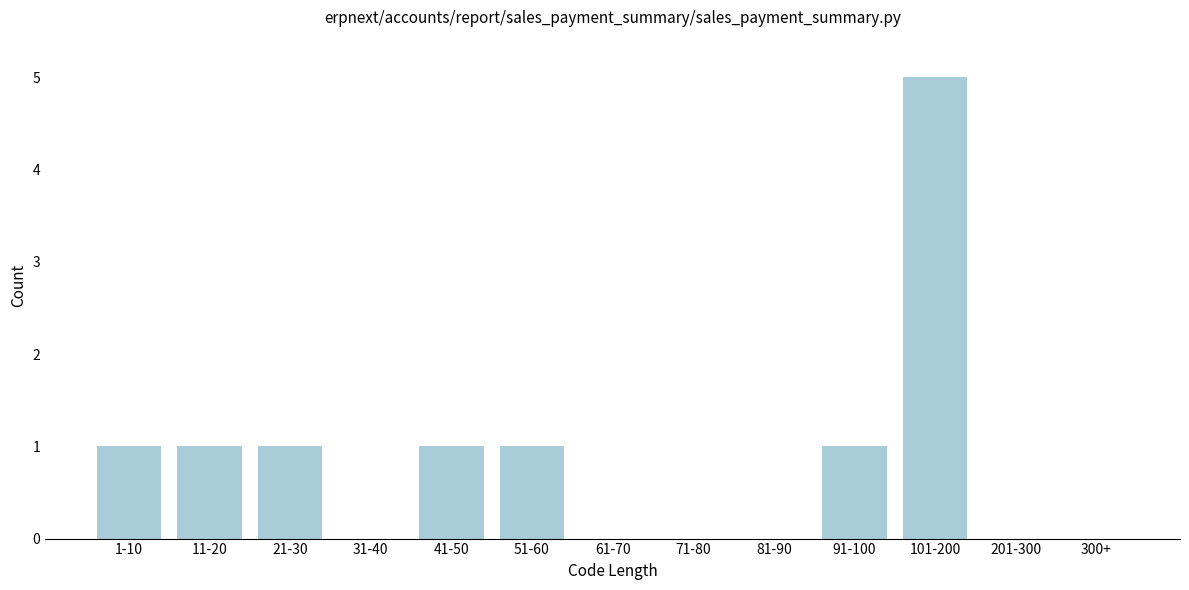

Reading right to left, transcribe all the data shown in this chart.

300+=0	201-300=0	101-200=5	91-100=1	81-90=0	71-80=0	61-70=0	51-60=1	41-50=1	31-40=0	21-30=1	11-20=1	1-10=1